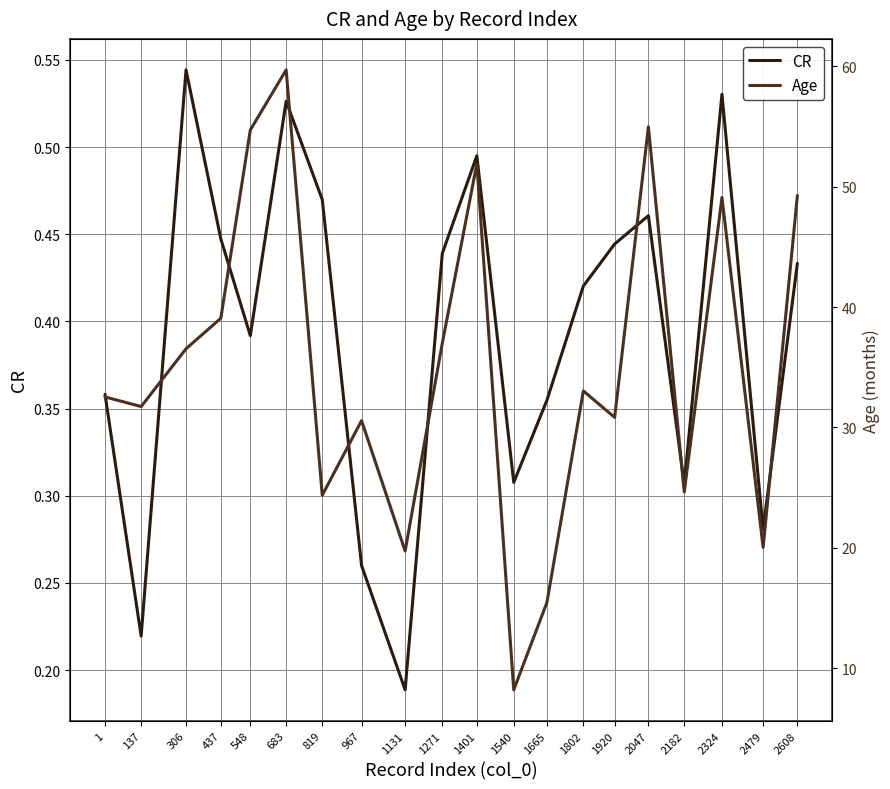

Count the number of categories in the chart.

20